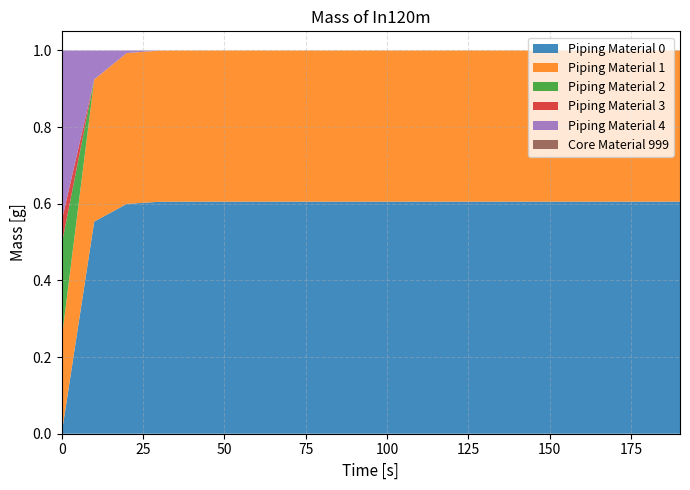

Reading right to left, extract all data points from this chart.

Piping Material 0: 0.6	0.6	0.6	0.6	0.6	0.6	0.6	0.6	0.6	0.6	0.6	0.6	0.6	0.6	0.6	0.6	0.6	0.6	0.6	0.0
Piping Material 1: 0.4	0.4	0.4	0.4	0.4	0.4	0.4	0.4	0.4	0.4	0.4	0.4	0.4	0.4	0.4	0.4	0.4	0.4	0.4	0.2
Piping Material 2: 0.0	0.0	0.0	0.0	0.0	0.0	0.0	0.0	0.0	0.0	0.0	0.0	0.0	0.0	0.0	0.0	0.0	0.0	0.0	0.2
Piping Material 3: 0.0	0.0	0.0	0.0	0.0	0.0	0.0	0.0	0.0	0.0	0.0	0.0	0.0	0.0	0.0	0.0	0.0	0.0	0.0	0.1
Piping Material 4: 0.0	0.0	0.0	0.0	0.0	0.0	0.0	0.0	0.0	0.0	0.0	0.0	0.0	0.0	0.0	0.0	0.0	0.0	0.1	0.4
Core Material 999: 0.0	0.0	0.0	0.0	0.0	0.0	0.0	0.0	0.0	0.0	0.0	0.0	0.0	0.0	0.0	0.0	0.0	0.0	0.0	0.0